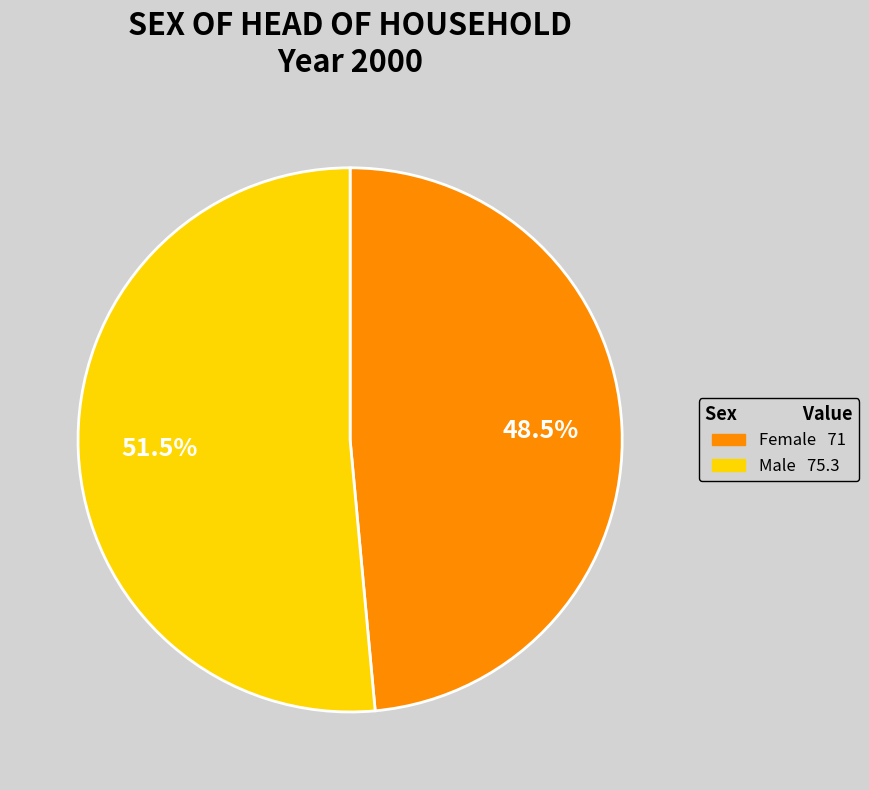

Is it true that Male is 64% of the pie?

False